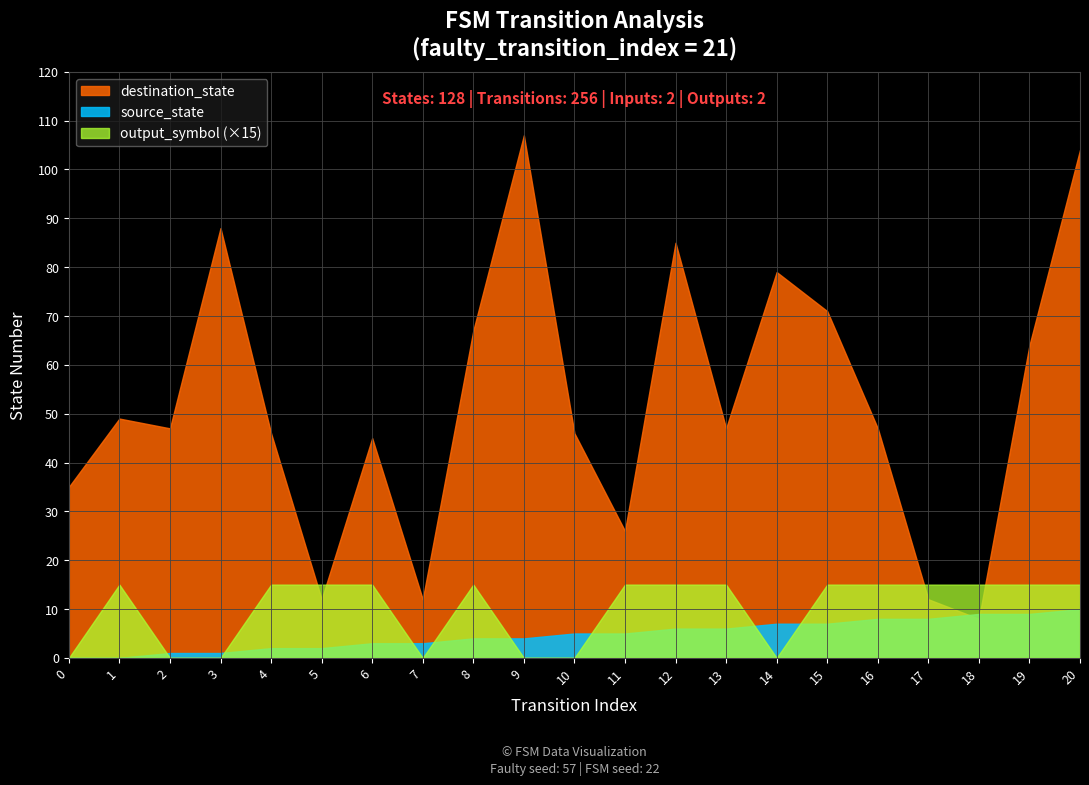

How many values in source_state are above zero?

19